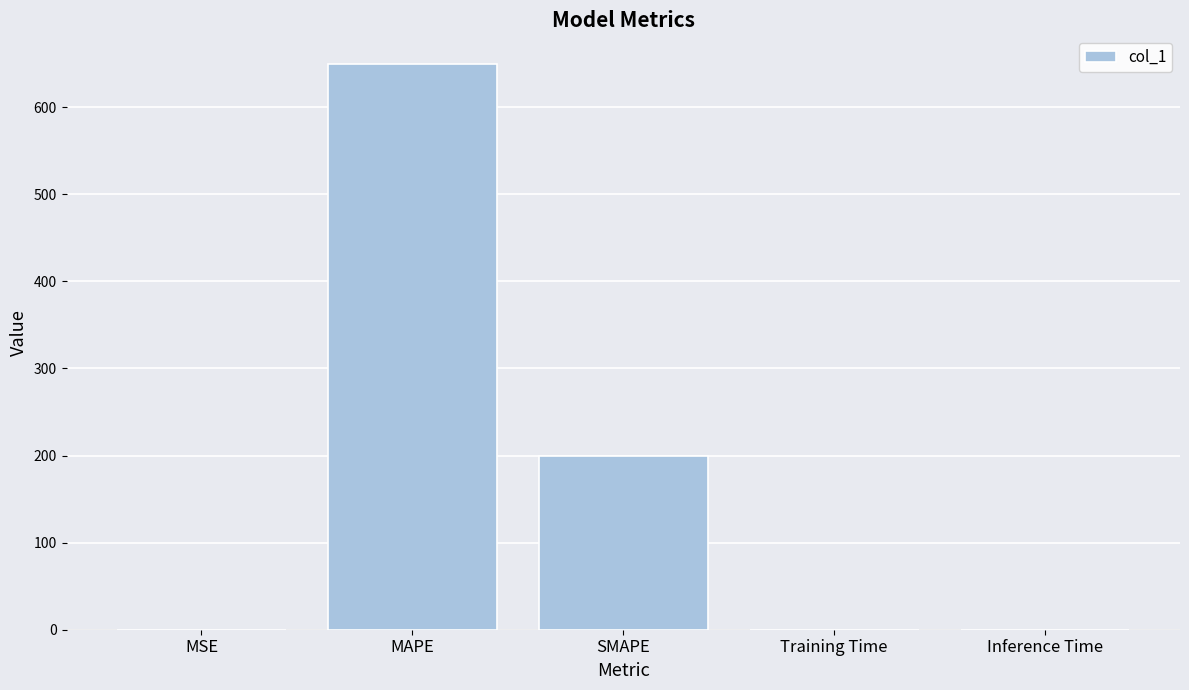

The chart shows a value of 0.0 at MSE. True or false?

True